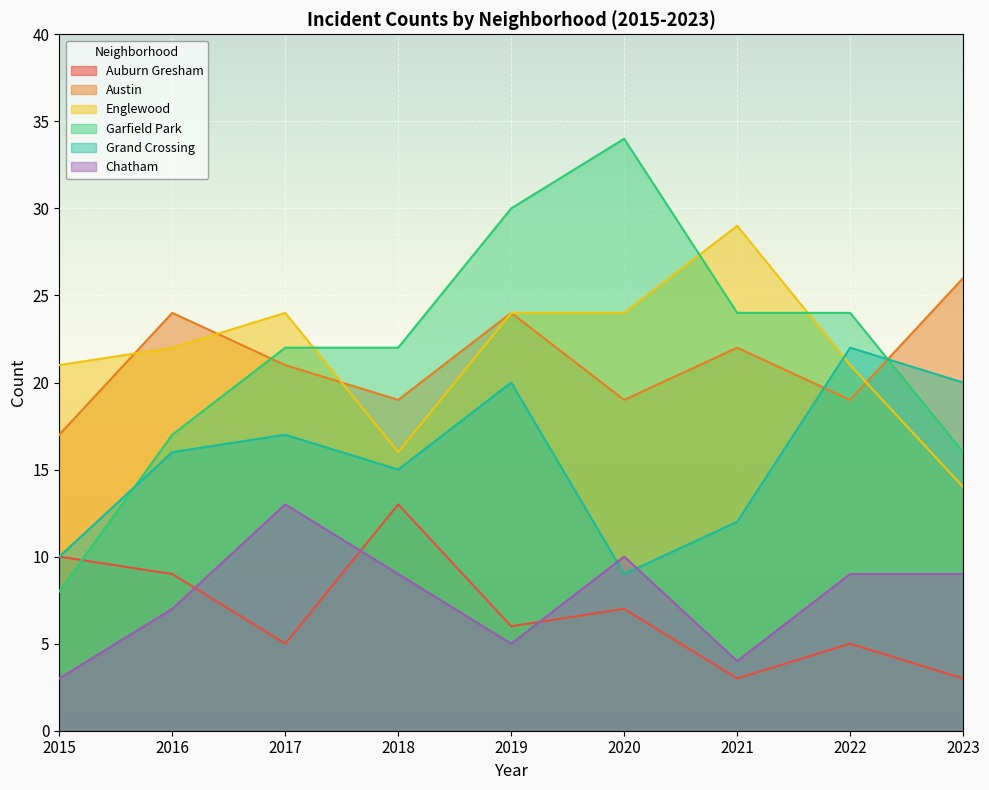

What value does the Englewood series have at 2019?

24